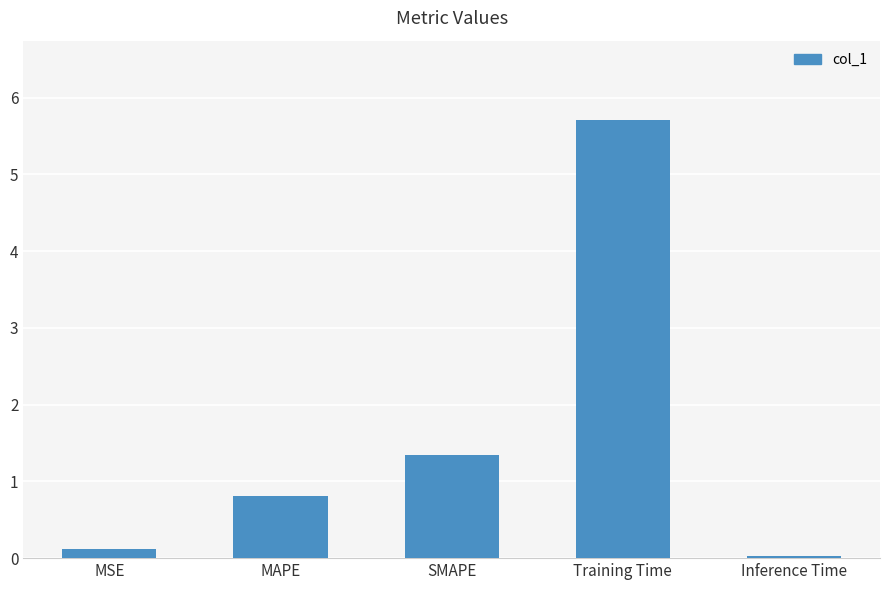

Rank the categories by value from lowest to highest.

Inference Time, MSE, MAPE, SMAPE, Training Time